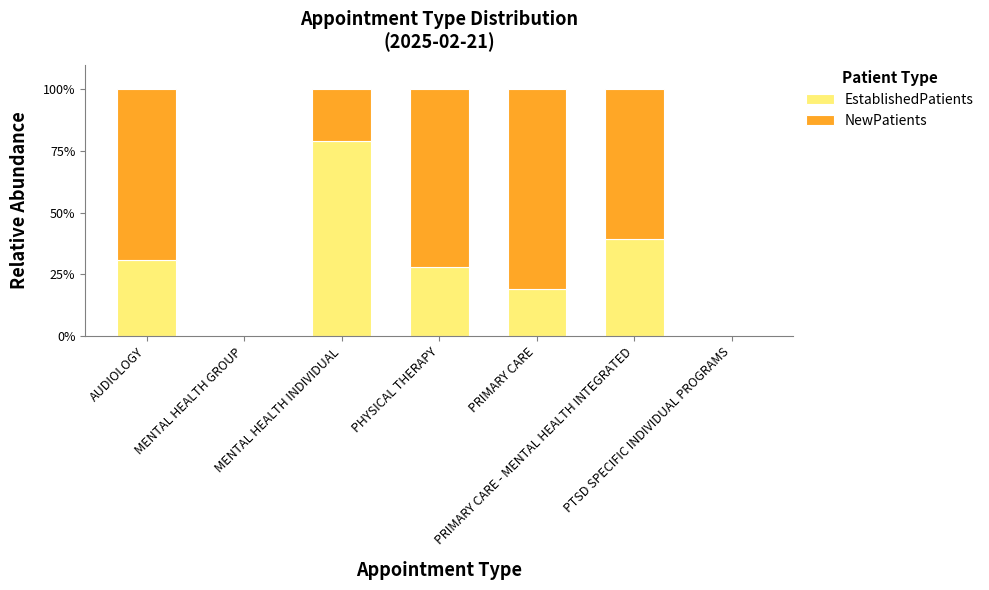

What are all the series names shown in the legend?

EstablishedPatients, NewPatients